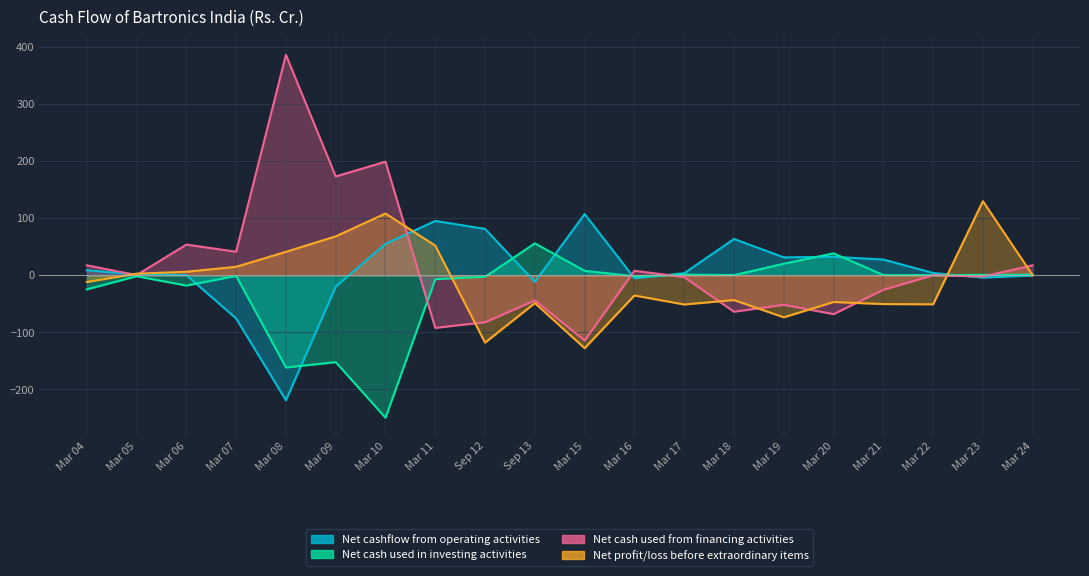

Count the number of categories in the chart.

20